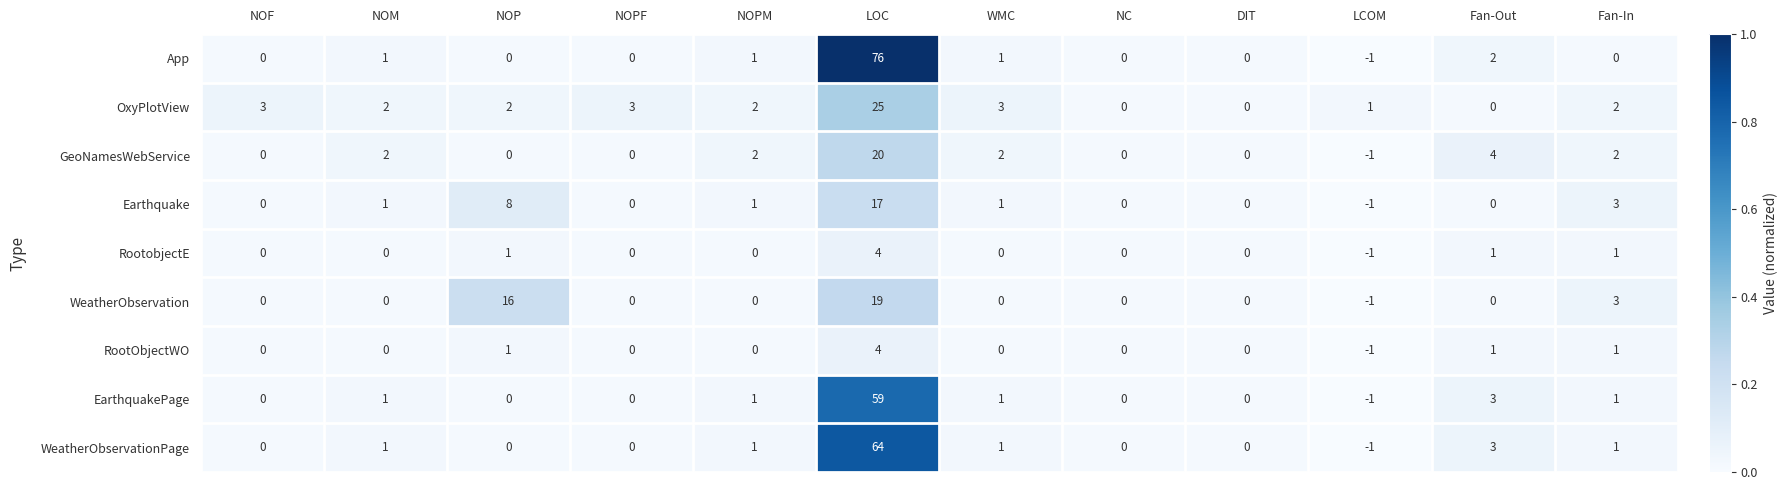

What is the total value across all series at Fan-Out?

14